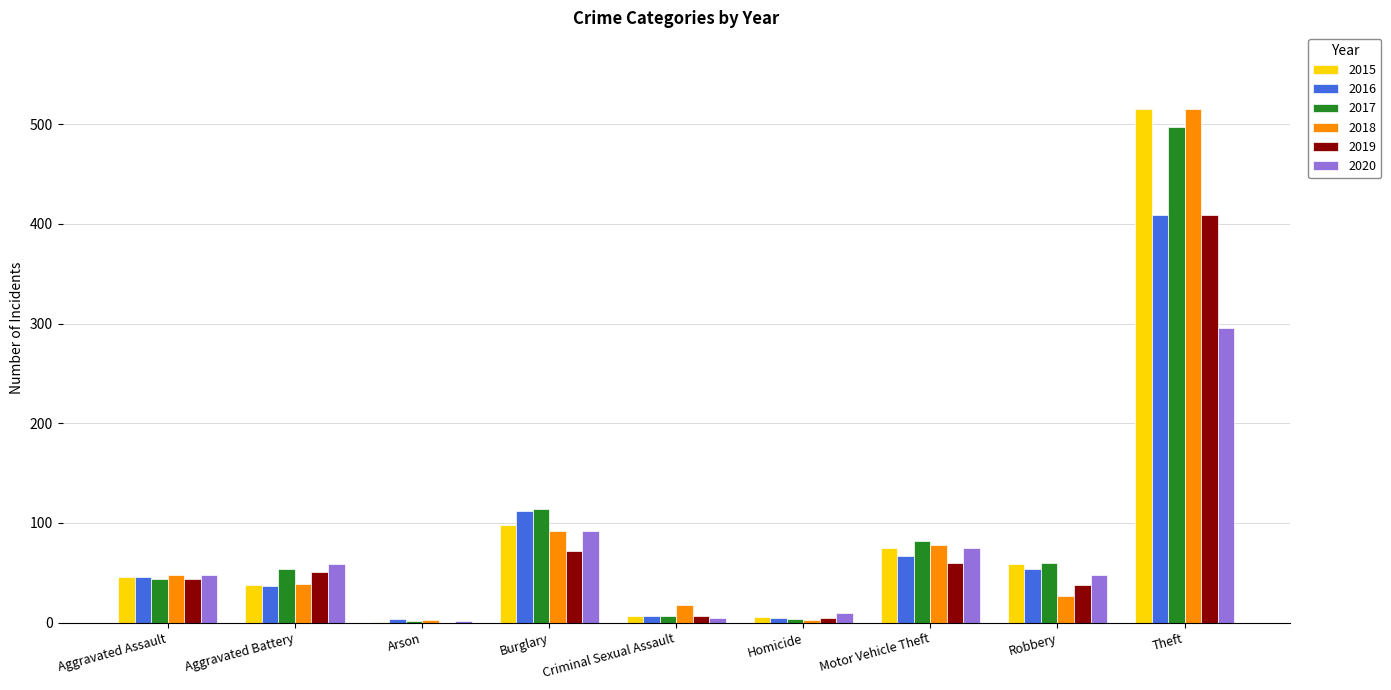

At which category does the chart reach its peak across all series?

Theft